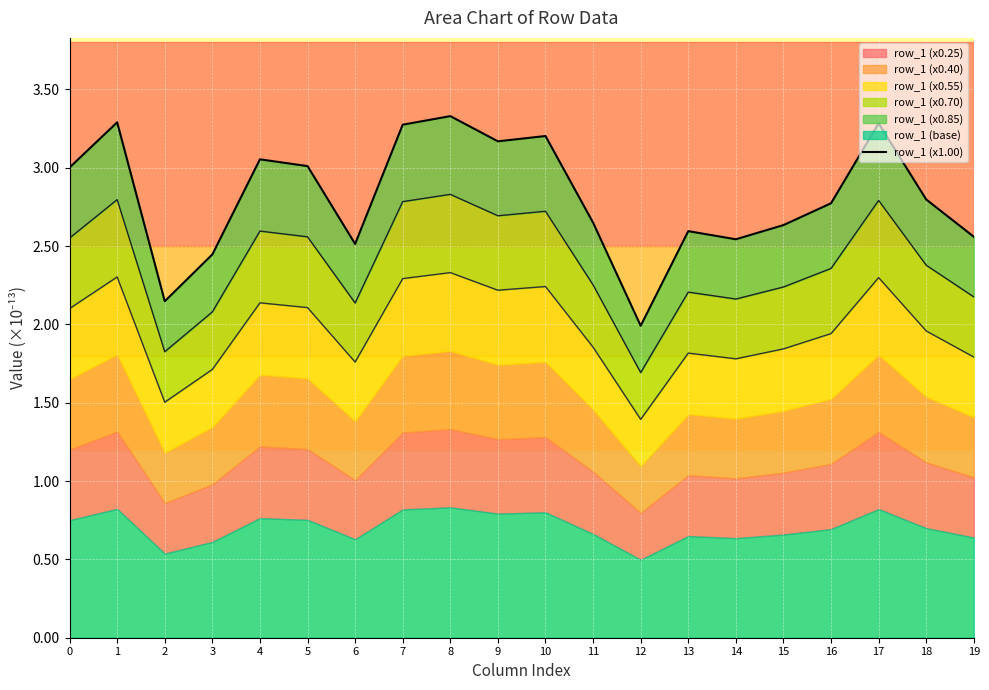

Rank the categories by value from lowest to highest.

12, 2, 3, 6, 14, 19, 13, 15, 11, 16, 18, 0, 5, 4, 9, 10, 7, 17, 1, 8